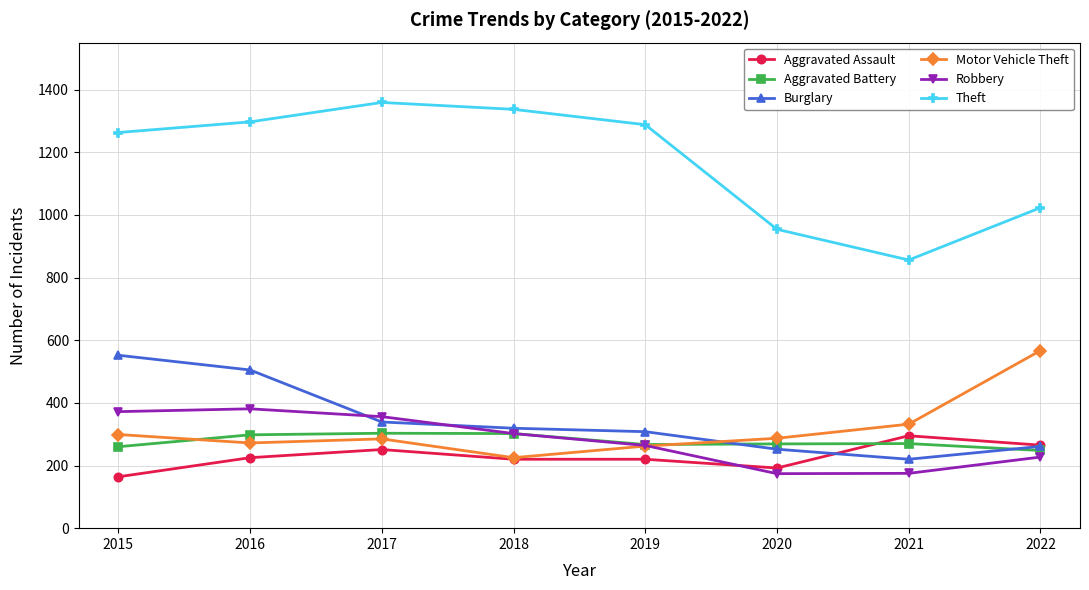

At which label does Aggravated Assault reach its peak?

2021